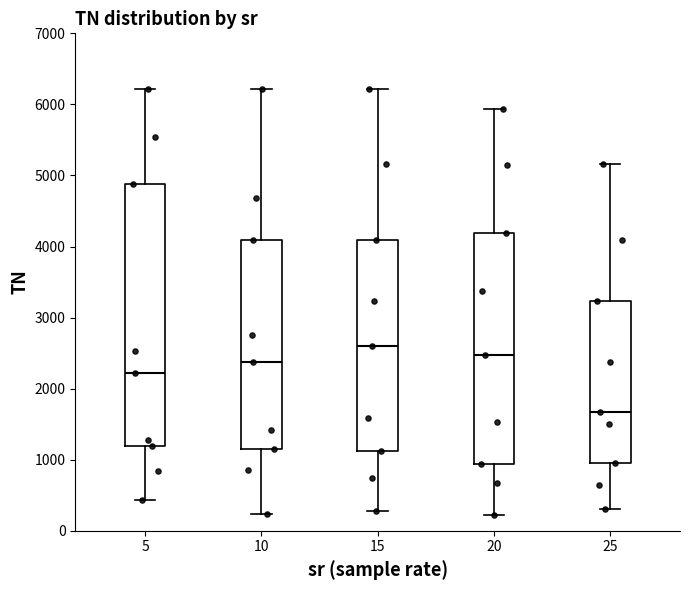

Comparing the boxes themselves (not the whiskers), which one is the tallest?

5